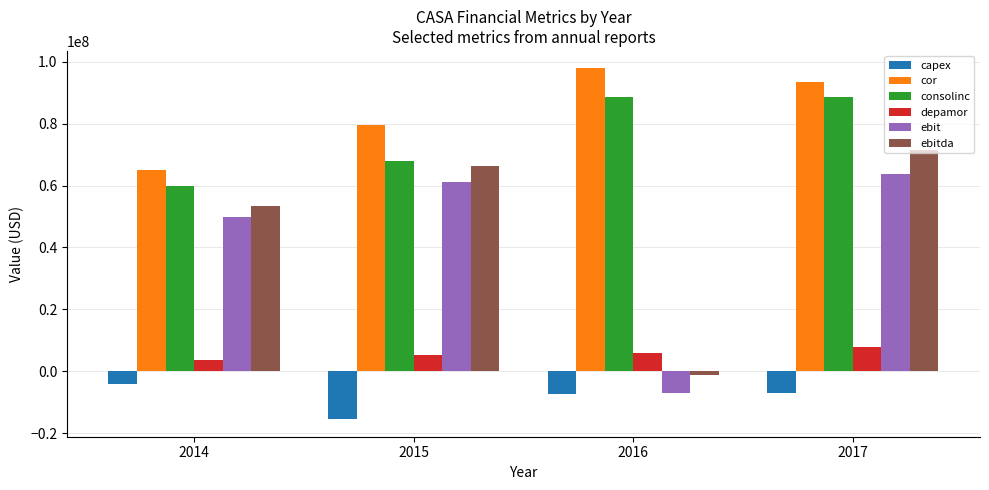

The value of ebitda at 2015 is 66407000. True or false?

True